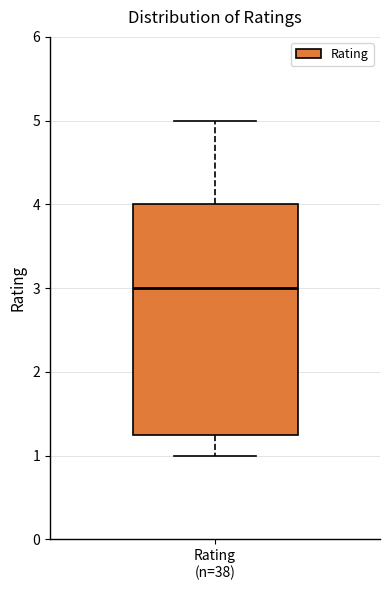

Transcribe this box plot: give where the median line is, the range the box spans, and where the two whiskers end, as read against the y-axis. The values are not printed on the chart, so give them approximately, as read against the axis.

median 3.0, box 1.3 to 4.0, whiskers 1.0 to 5.0